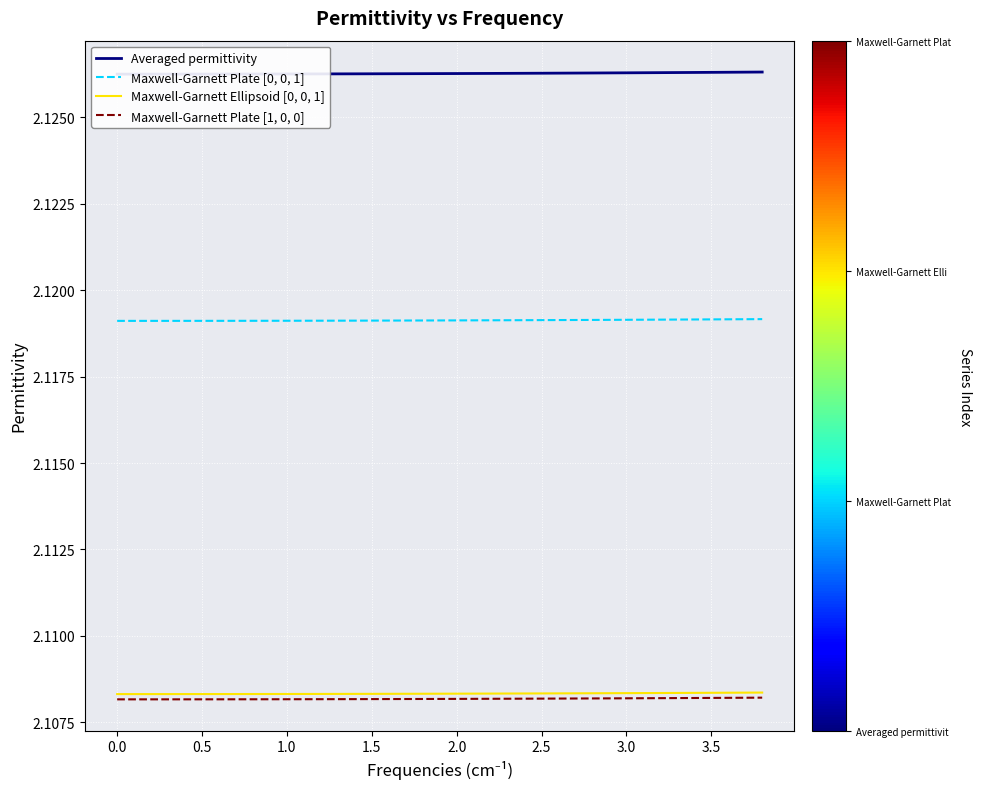

True or false: Maxwell-Garnett Plate [0, 0, 1] has a value of 3.2 at 0.0.

False